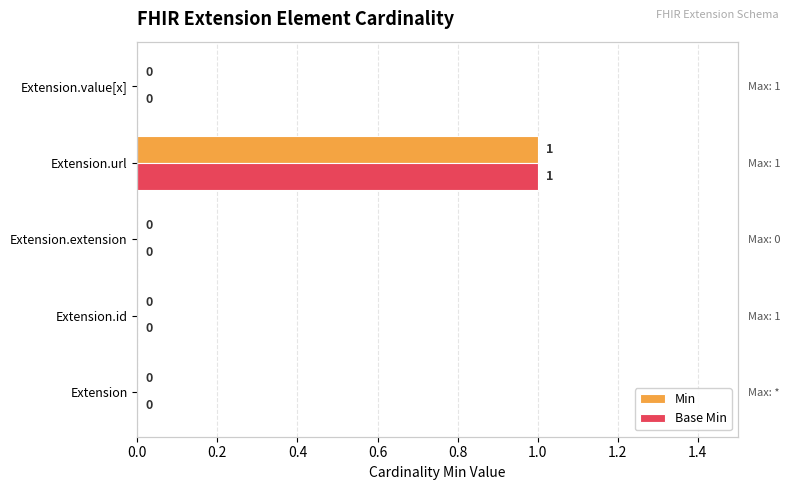

Is it true that Base Min equals 0 at Extension.extension?

True